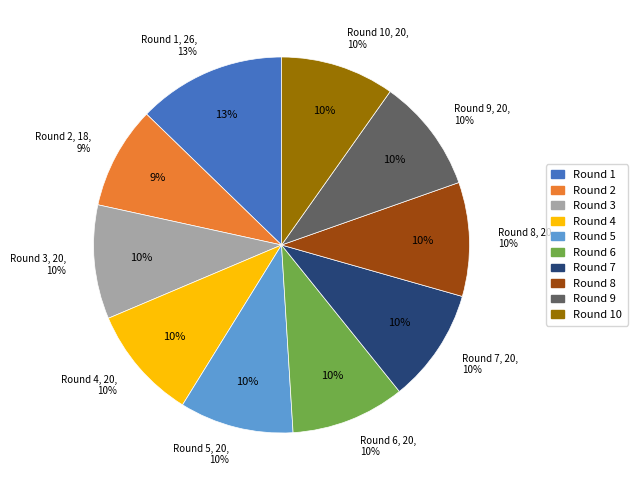

Does Round 5 represent more than half of the total?

No